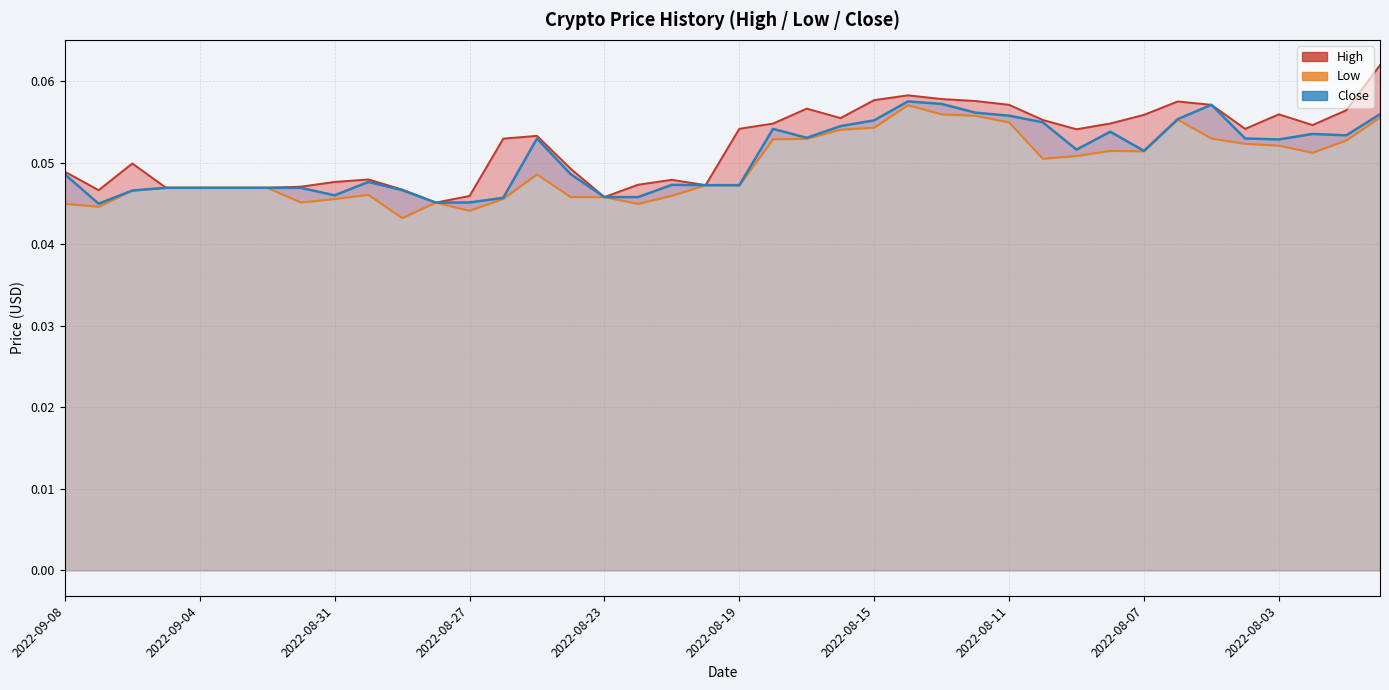

Rank the series by their maximum value, from lowest to highest.

Low, Close, High